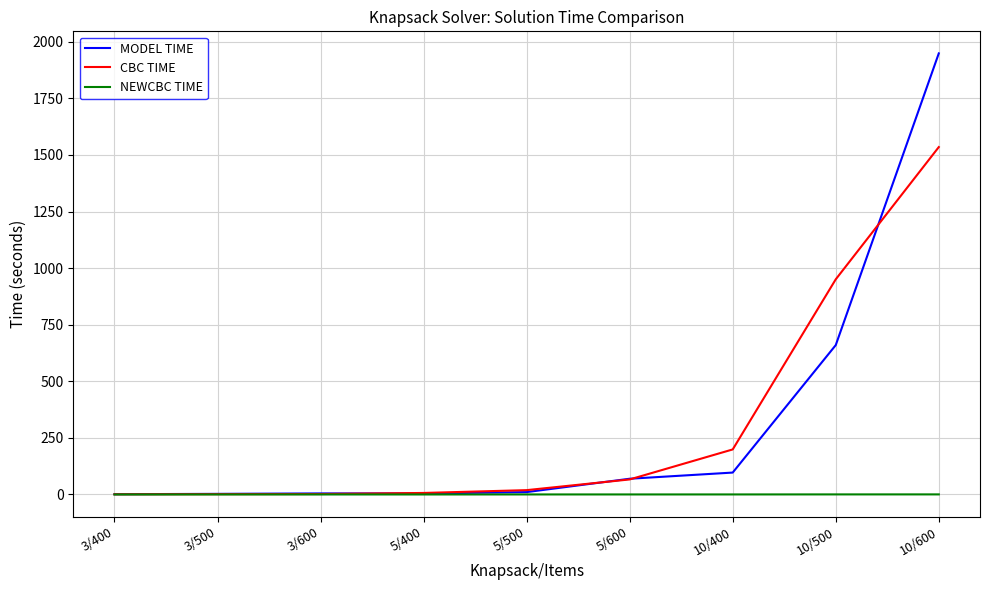

Rank the series by their maximum value, from lowest to highest.

NEWCBC TIME, CBC TIME, MODEL TIME